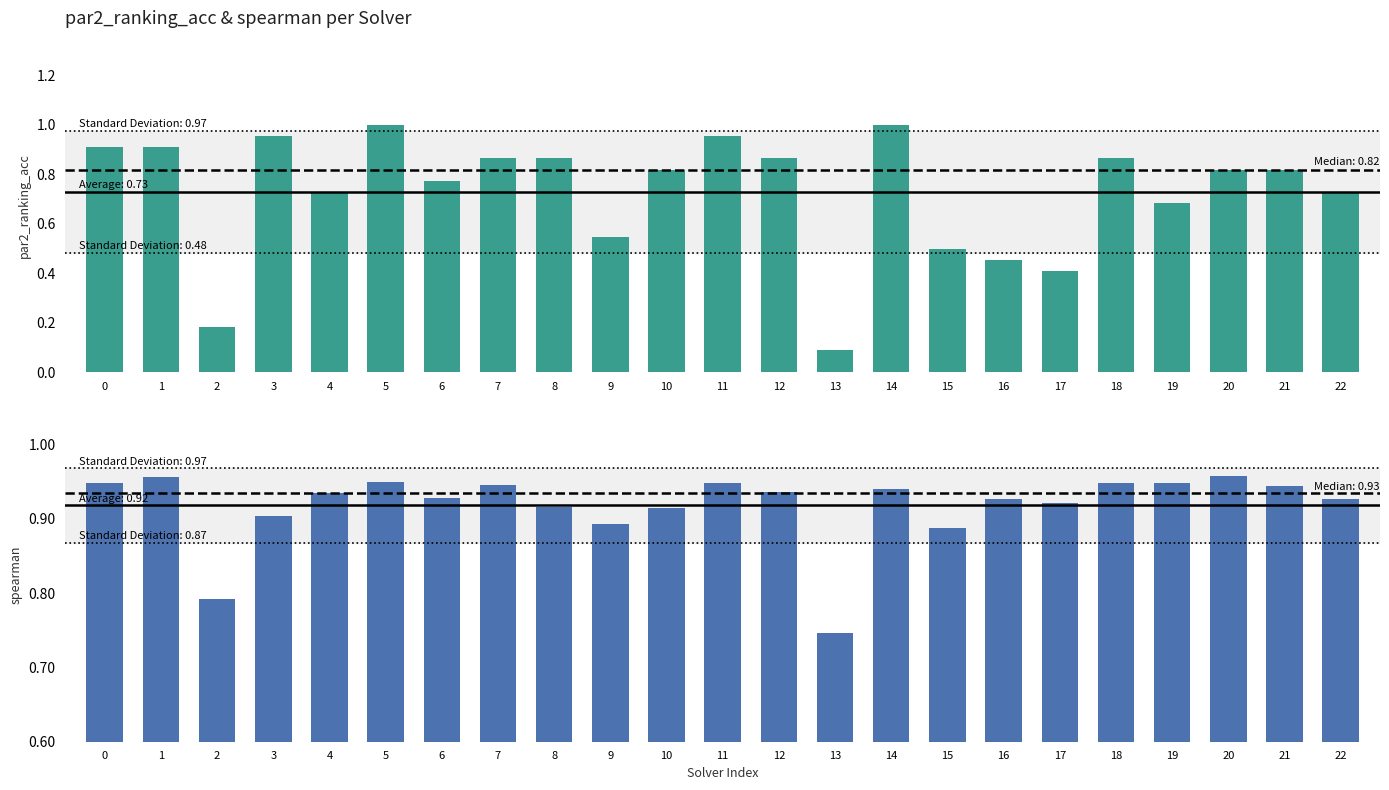

What is the value of the spearman bar at the 4th from the left?

0.9